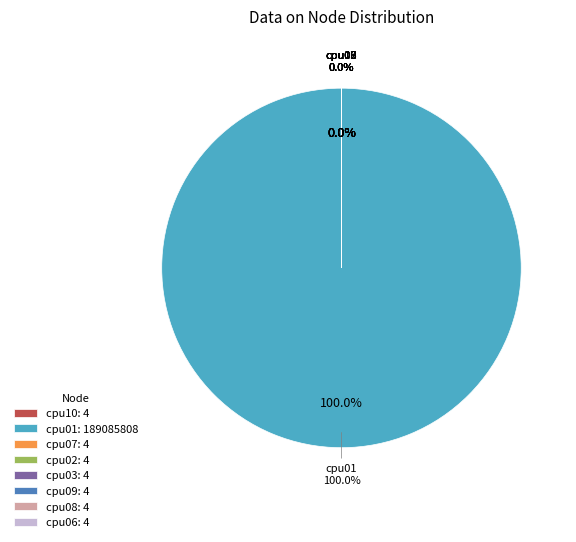

To the nearest percent, what is the difference between the largest and smallest slice percentages?

100%